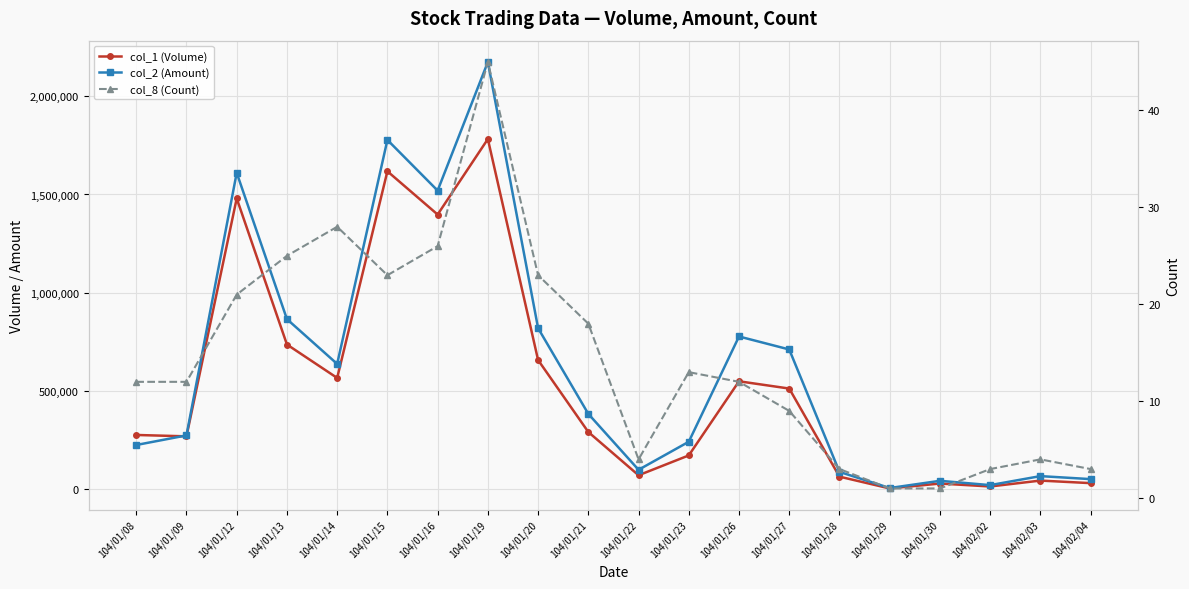

What is the minimum value shown in the chart?

1